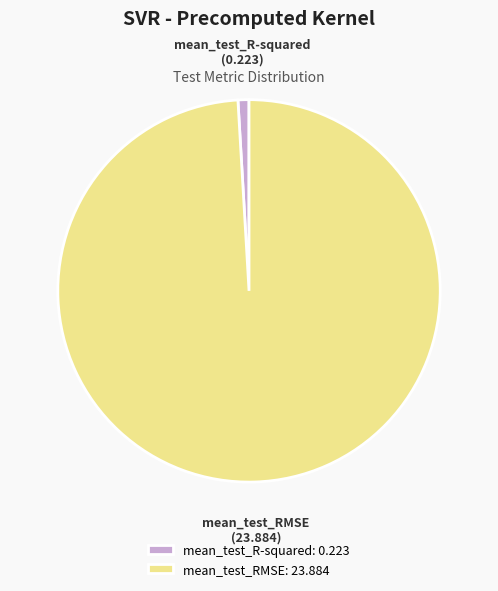

What is the largest slice in the pie chart?

mean_test_RMSE